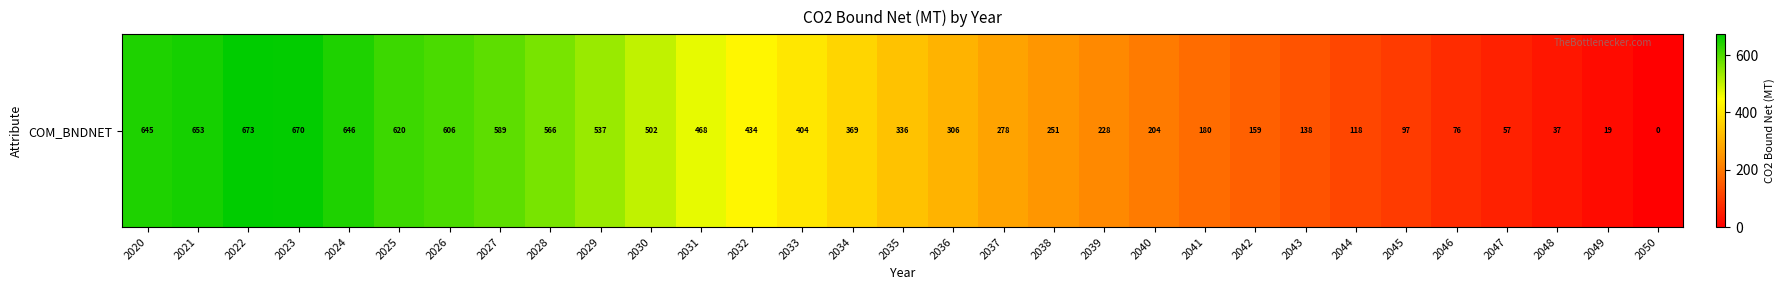

List the labels in order of value, largest first.

2022, 2023, 2021, 2024, 2020, 2025, 2026, 2027, 2028, 2029, 2030, 2031, 2032, 2033, 2034, 2035, 2036, 2037, 2038, 2039, 2040, 2041, 2042, 2043, 2044, 2045, 2046, 2047, 2048, 2049, 2050